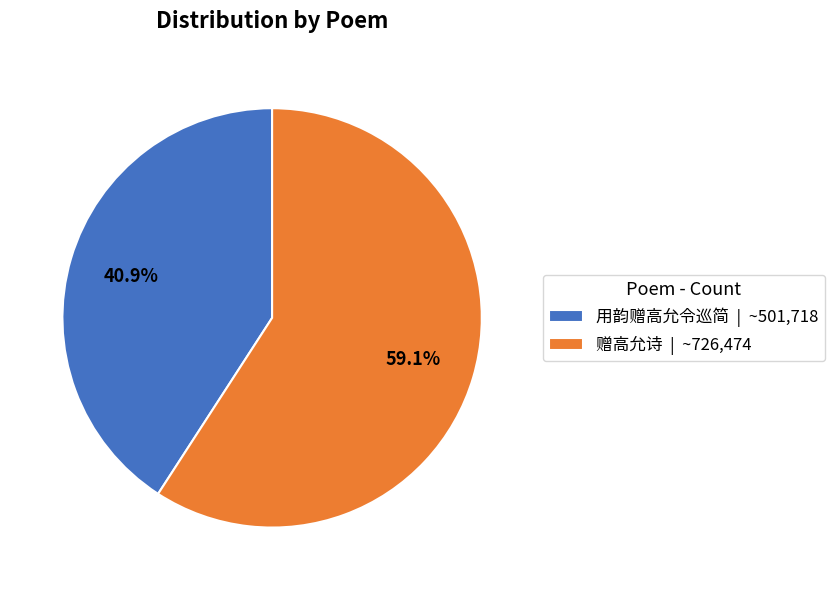

Rank the categories by value from lowest to highest.

用韵赠高允令巡简, 赠高允诗